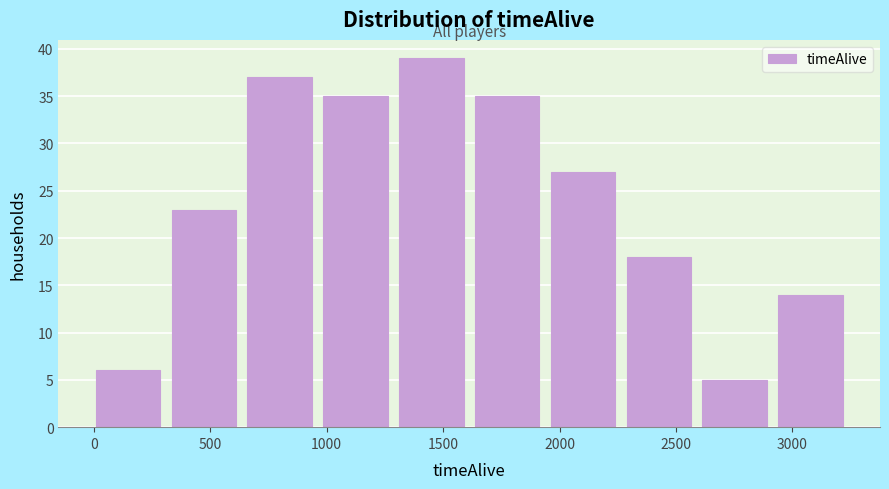

How tall is the bar that spans 2600 to 2950 on the x-axis? Neither the bar edges nor the heights are printed on the chart, so give them approximately, as read against the axes.

5